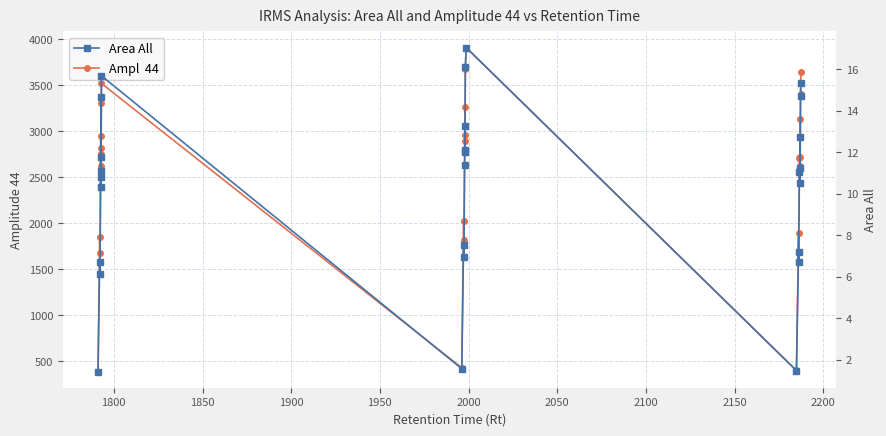

At which category does Area All reach its first local peak?

1800